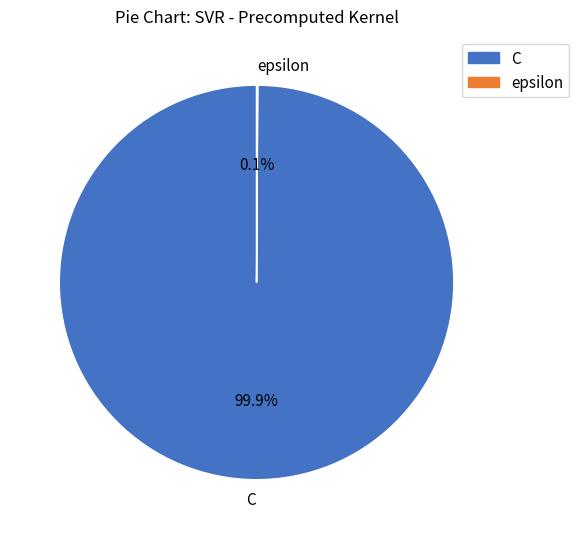

Which category has the biggest portion of the pie?

C